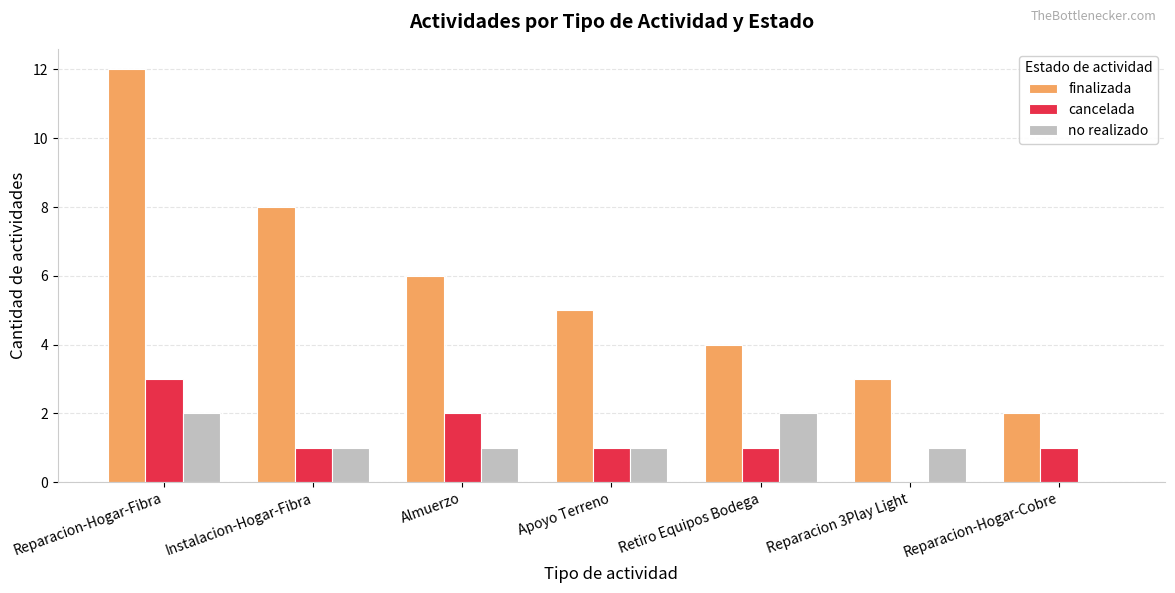

What is the sum of the cancelada values at Reparacion-Hogar-Cobre and Apoyo Terreno?

2